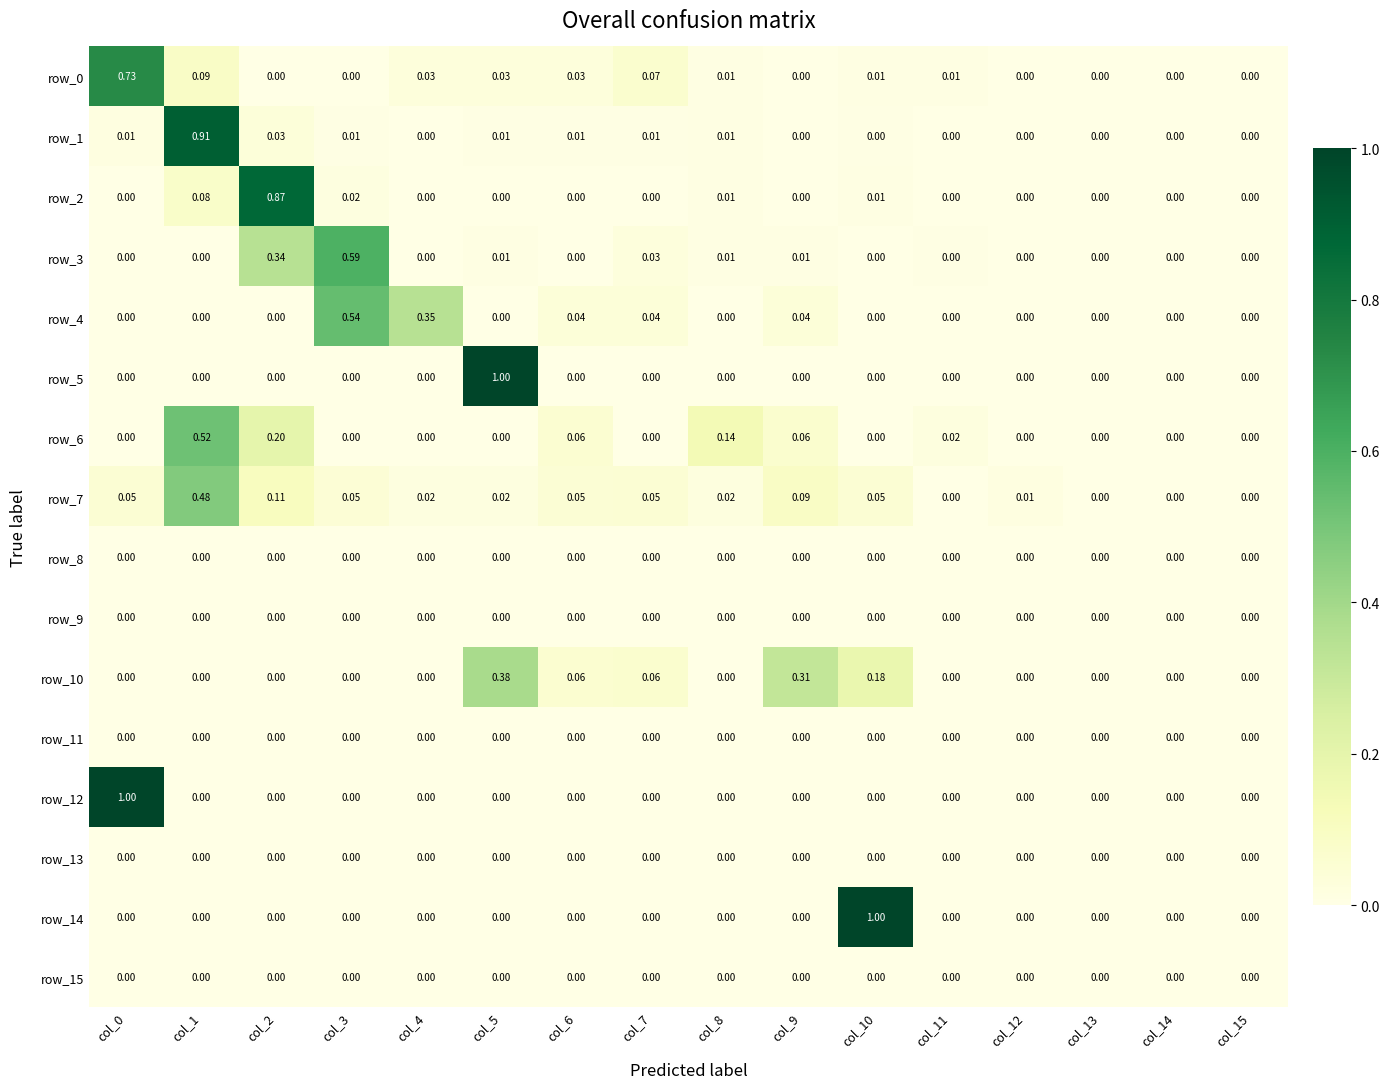

How many values in the row_5 series exceed 0?

1